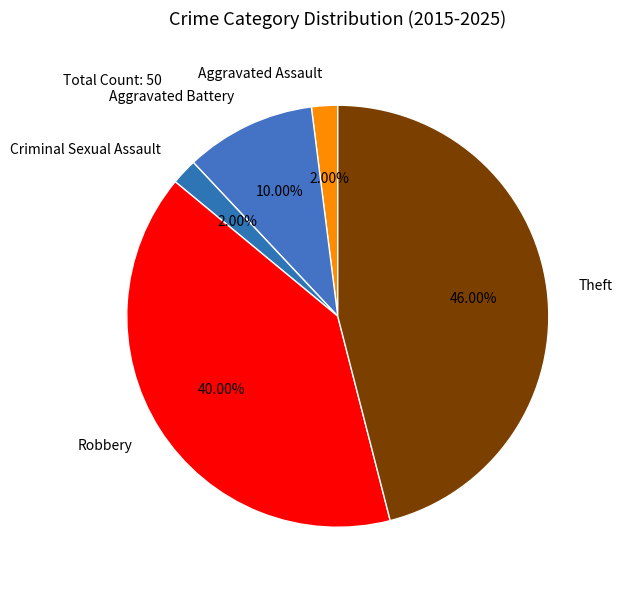

Rank the categories by value from highest to lowest.

Theft, Robbery, Aggravated Battery, Aggravated Assault, Criminal Sexual Assault